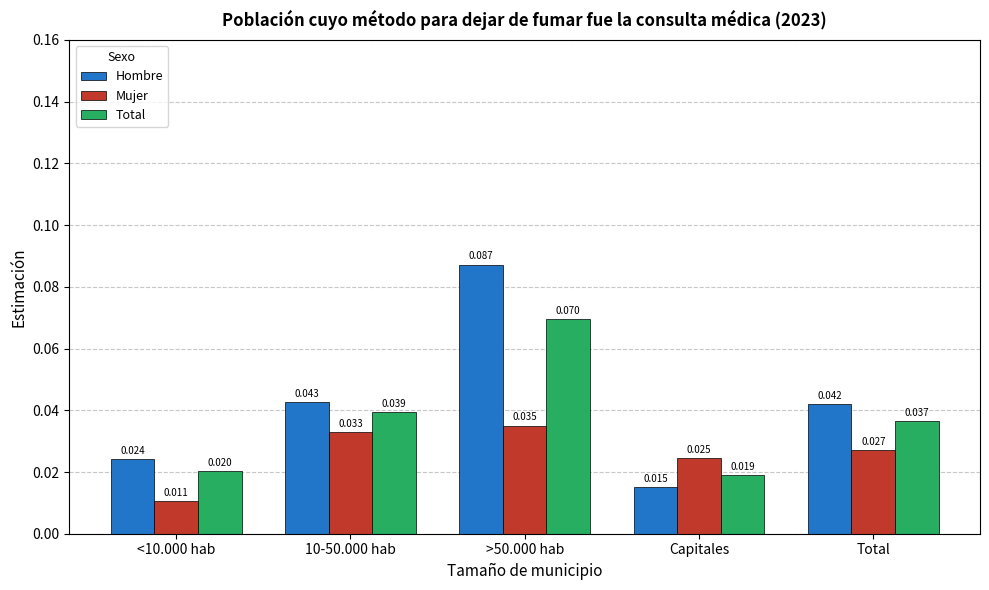

At which label is Total closest to 0?

Capitales